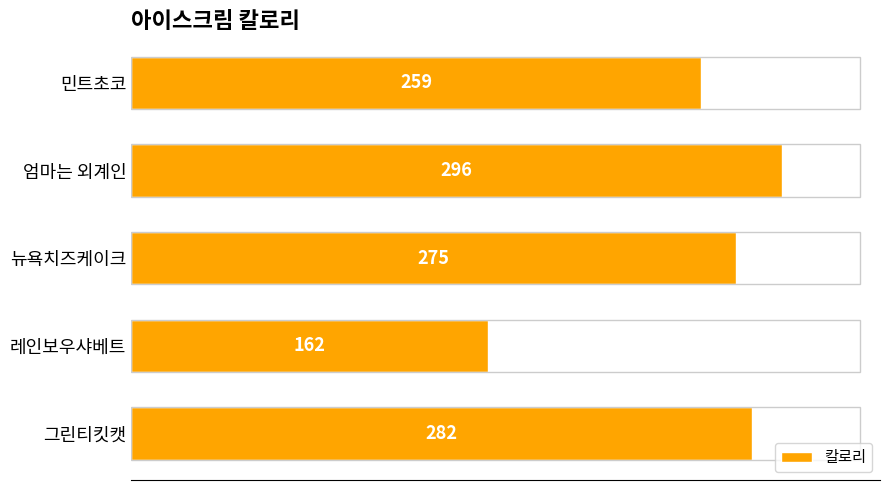

At which label is the value closest to 229?

민트초코